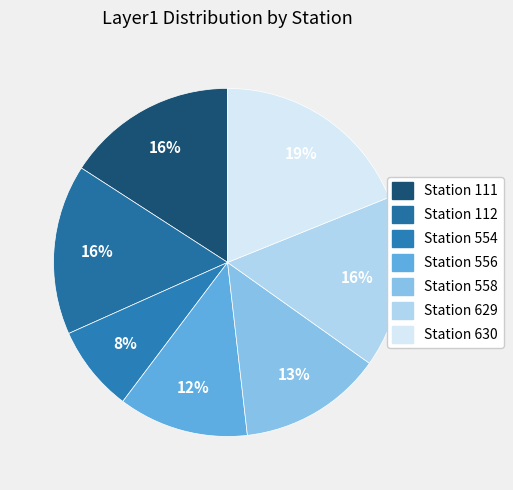

Is there any slice that represents more than half of the pie?

No